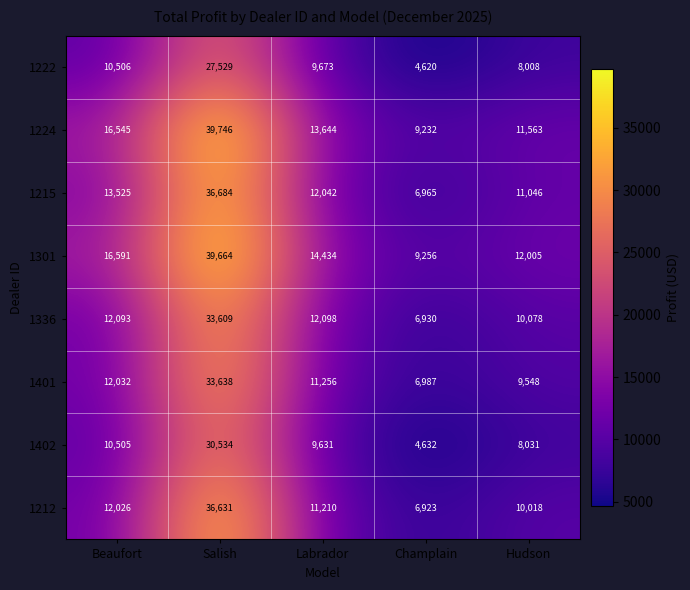

What is the difference between the highest and lowest values at Champlain?

4636